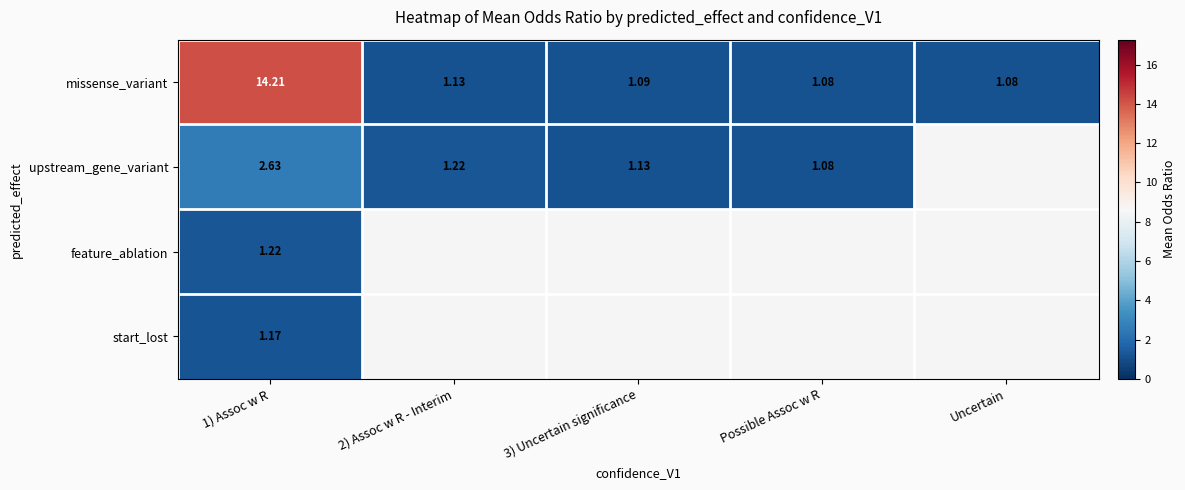

At which label is missense_variant closest to 7?

2) Assoc w R - Interim